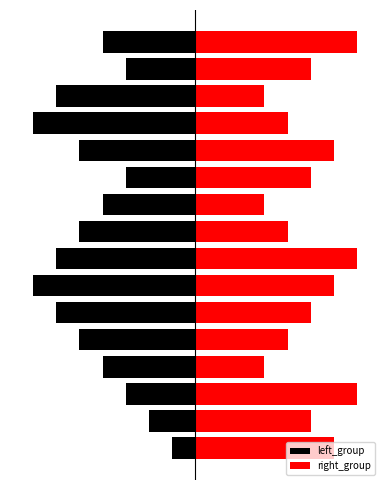

List the labels in order of right_group value, largest first.

2, 7, 15, 0, 6, 11, 1, 5, 10, 14, 4, 8, 12, 3, 9, 13